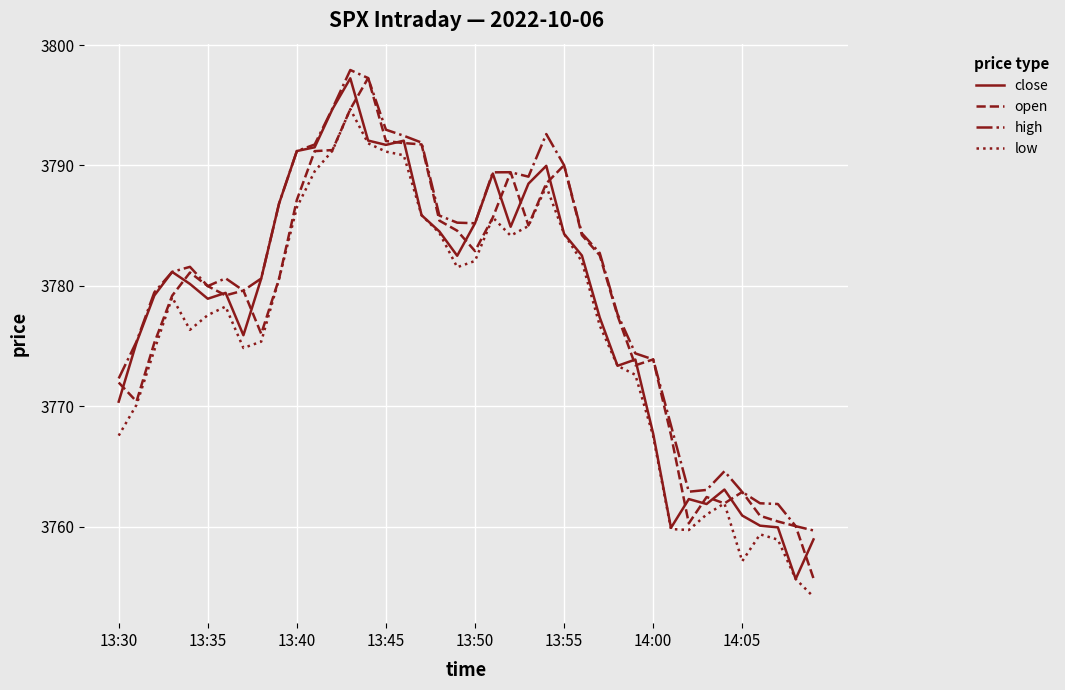

What is the average value of the low series?

3776.3